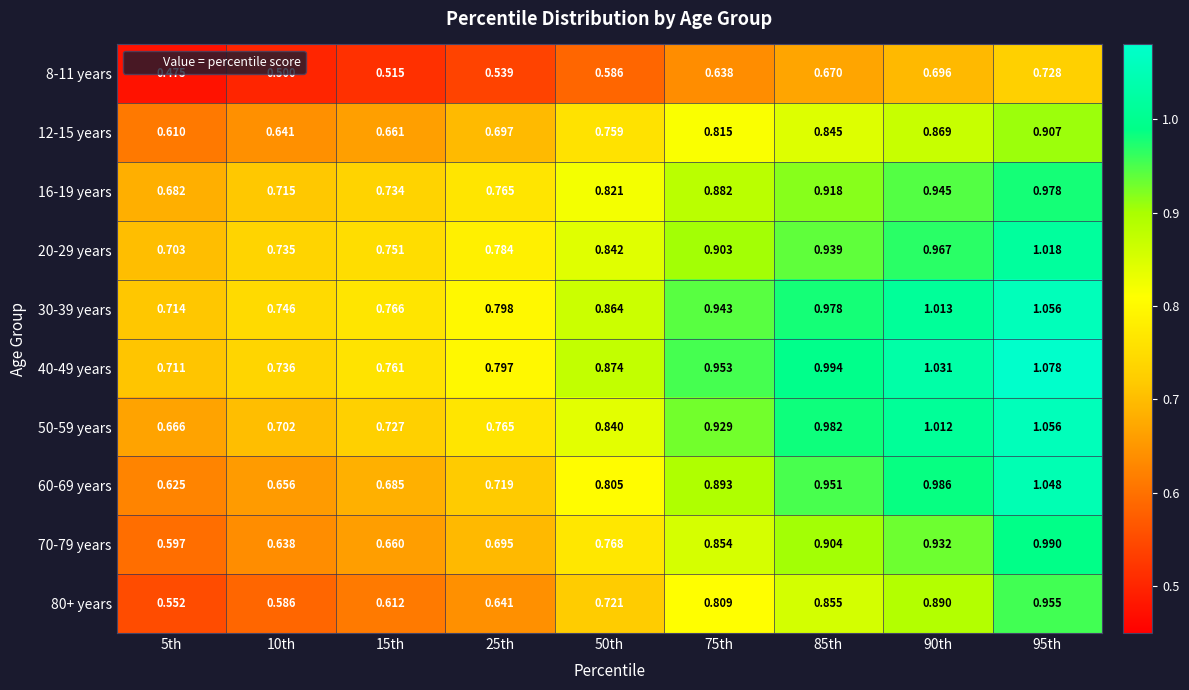

Is the value of 8-11 years at 95th greater than the value of 30-39 years at 15th?

No